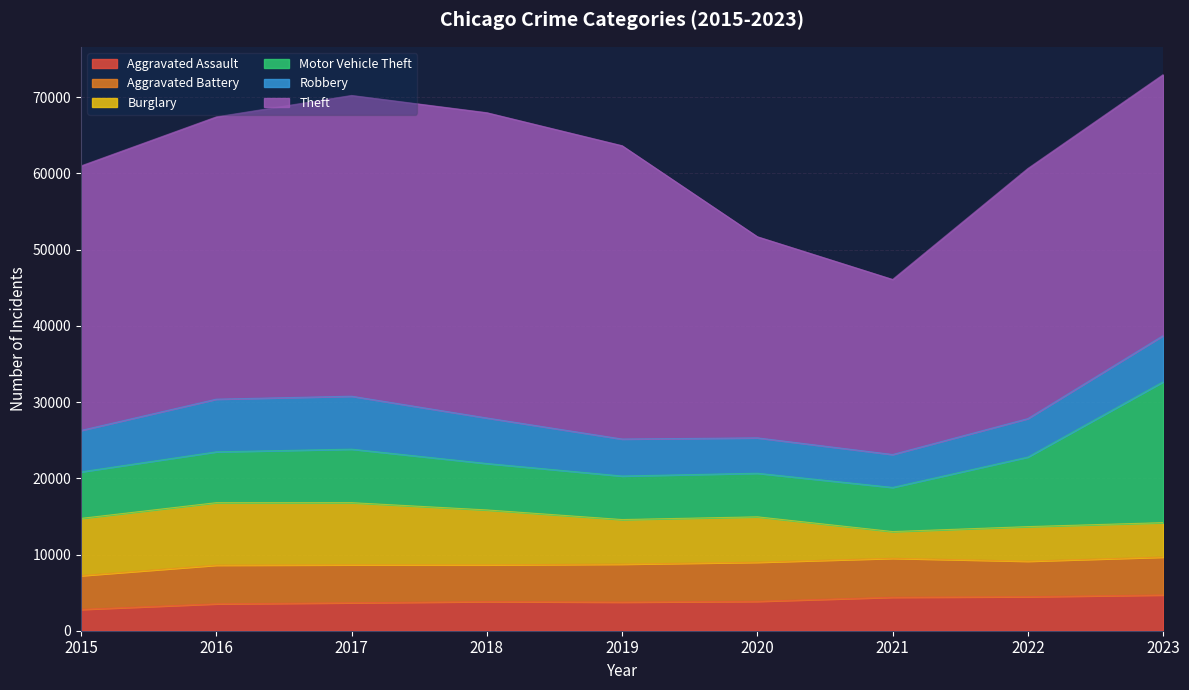

Where is the first local minimum for Robbery?

2021